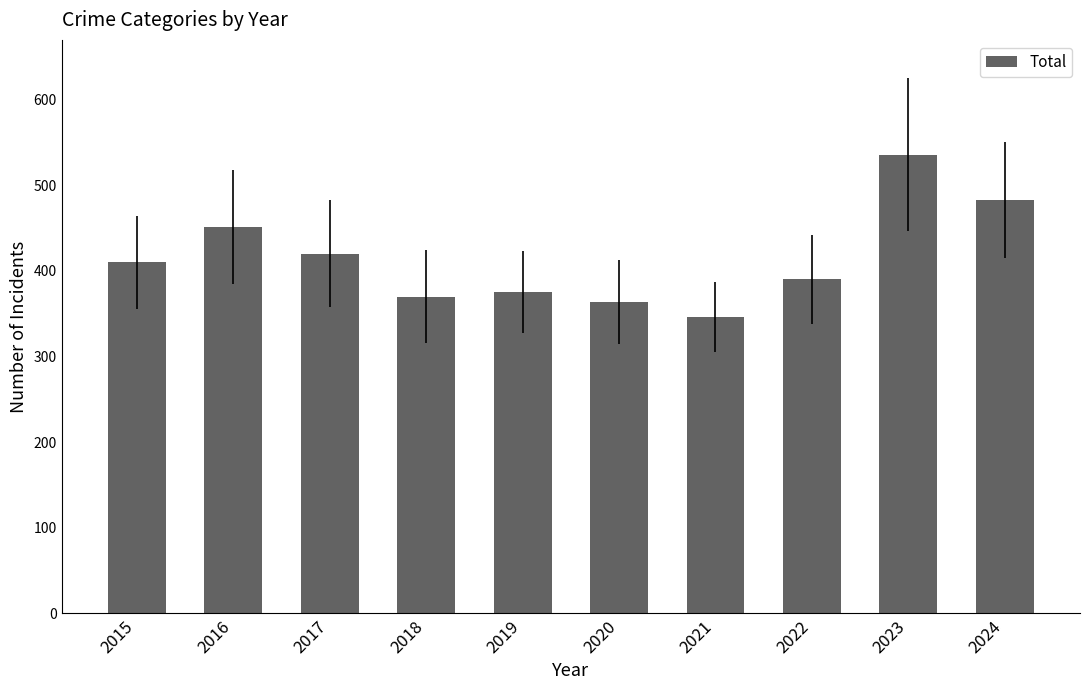

Reading right to left, extract all data points from this chart.

483	536	390	346	364	375	370	420	451	410